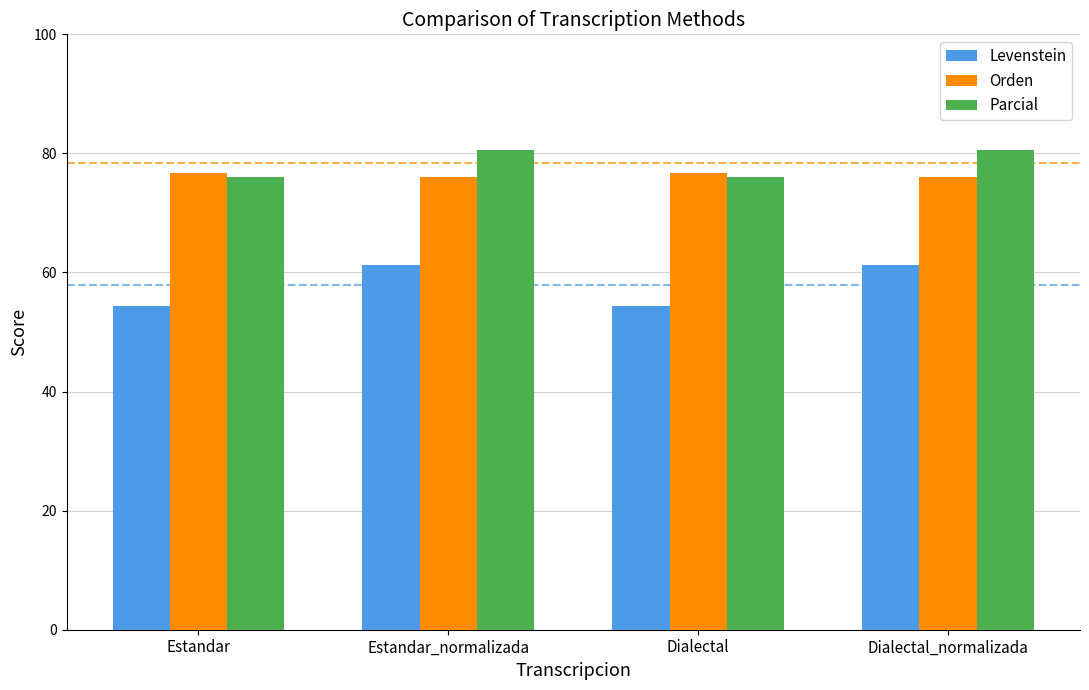

At how many categories does at least one series exceed 66?

4